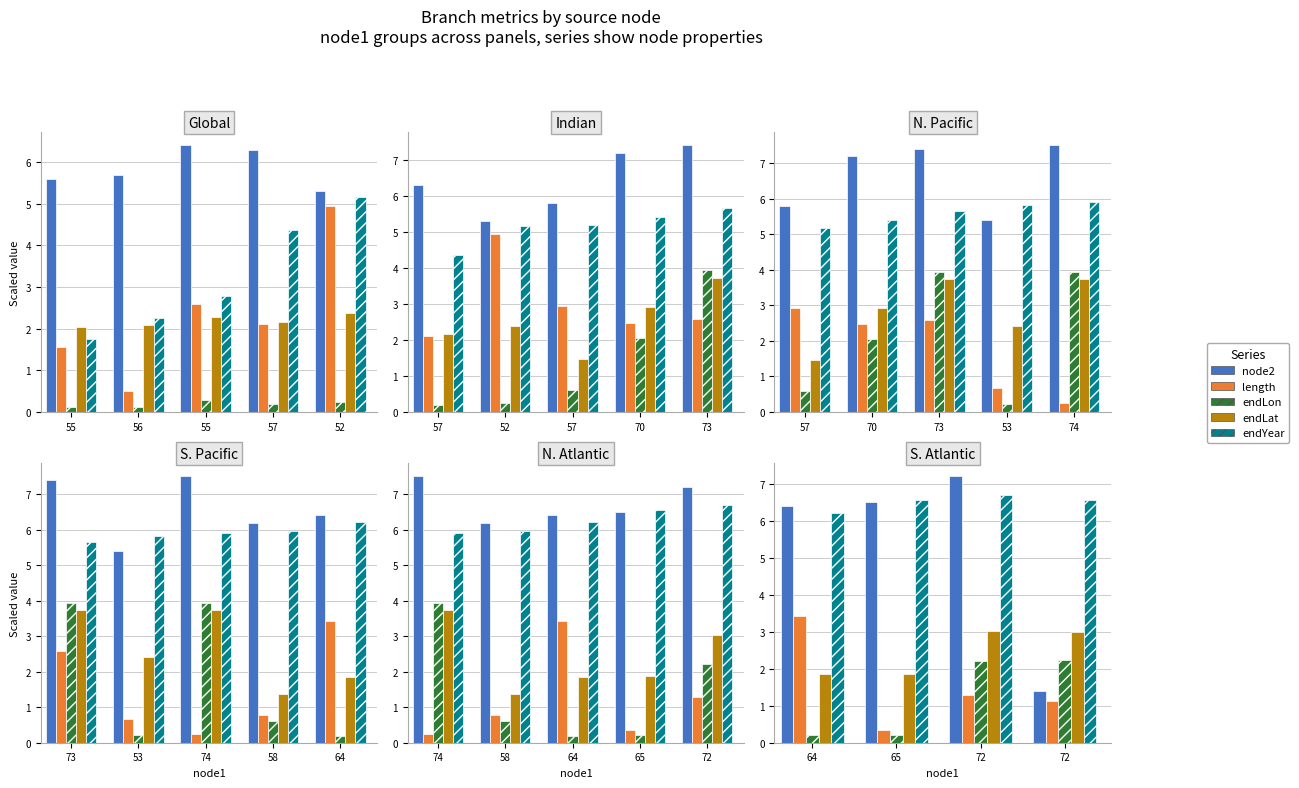

The node2 series shows 2.1 at 72. True or false?

False